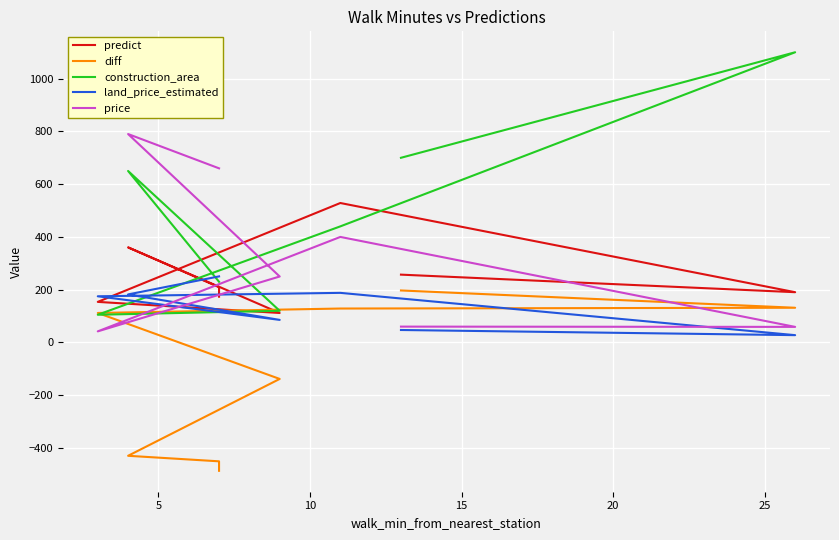

What is the sum of the price values at 20 and 5?

309.0